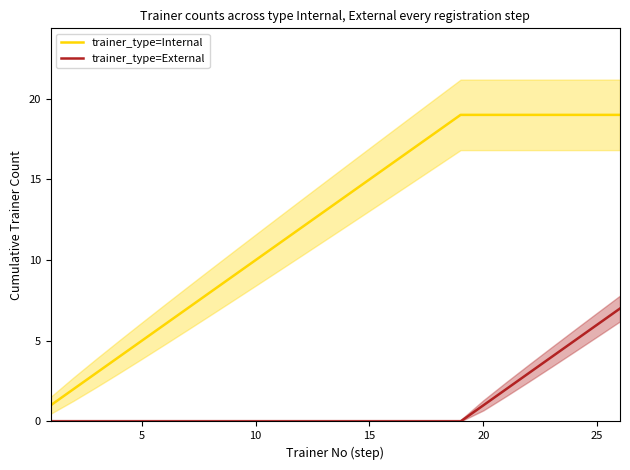

What are all the series names shown in the legend?

trainer_type=Internal, trainer_type=External